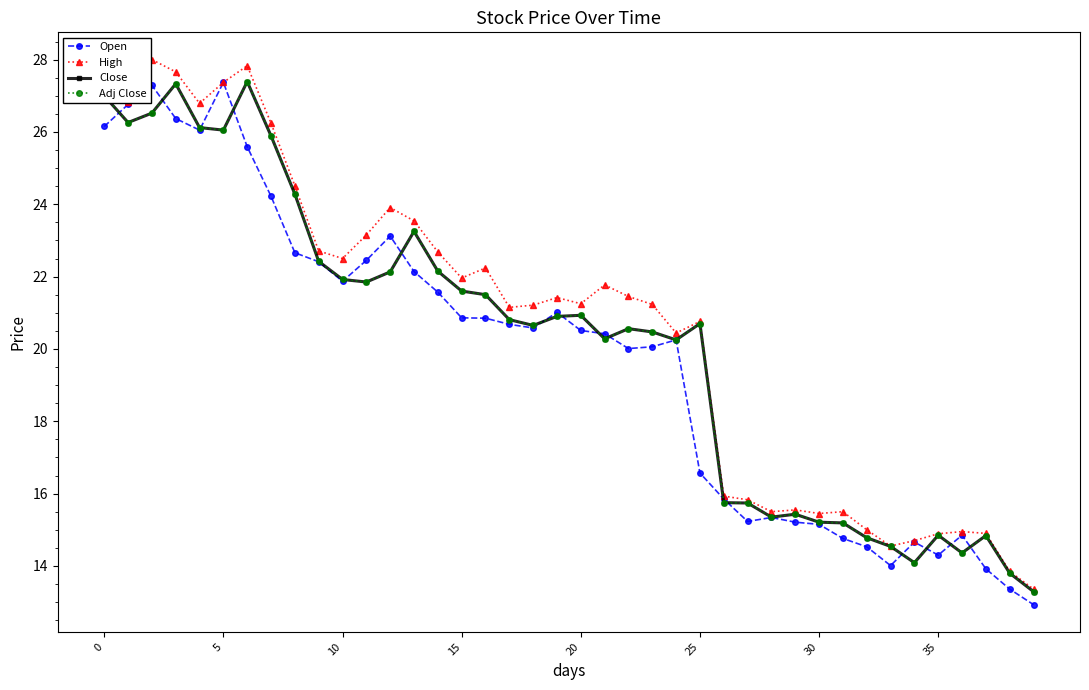

What is the average value of the High series?

20.6